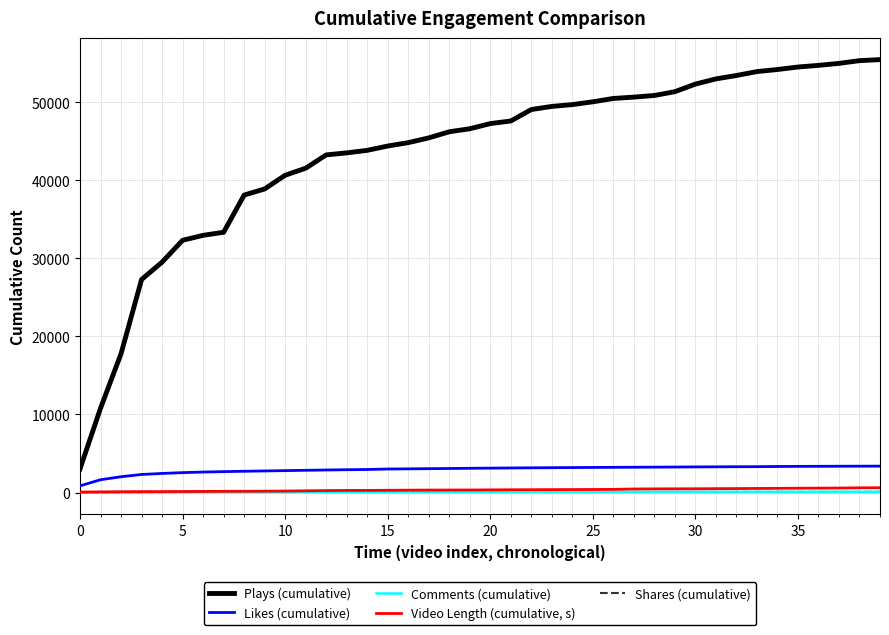

What is the greatest value displayed?

55484